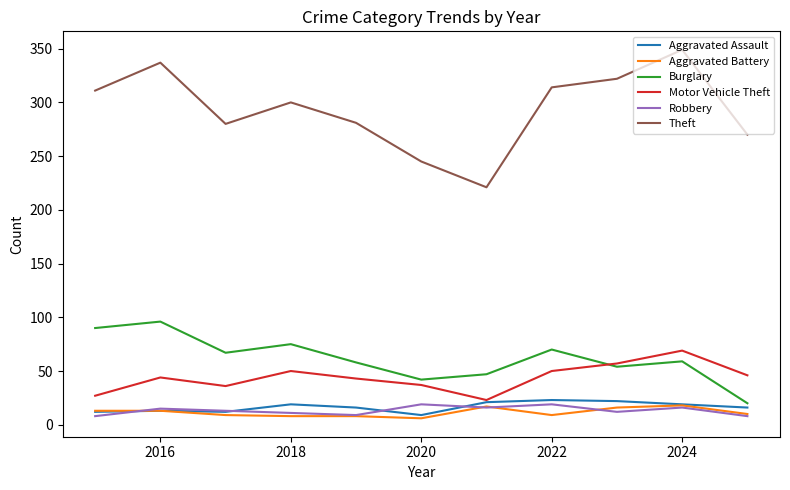

Which series has the largest total across all categories?

Theft